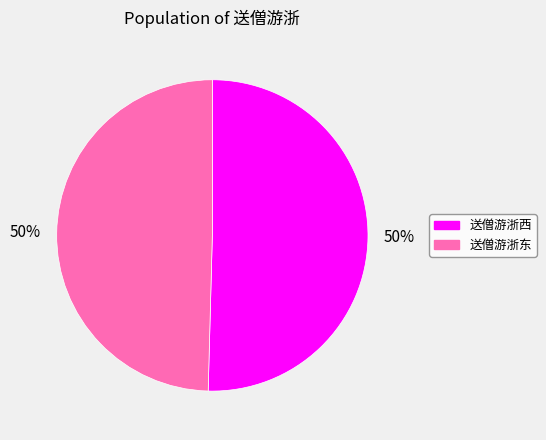

True or false: 送僧游浙西 accounts for 59% of the total.

False